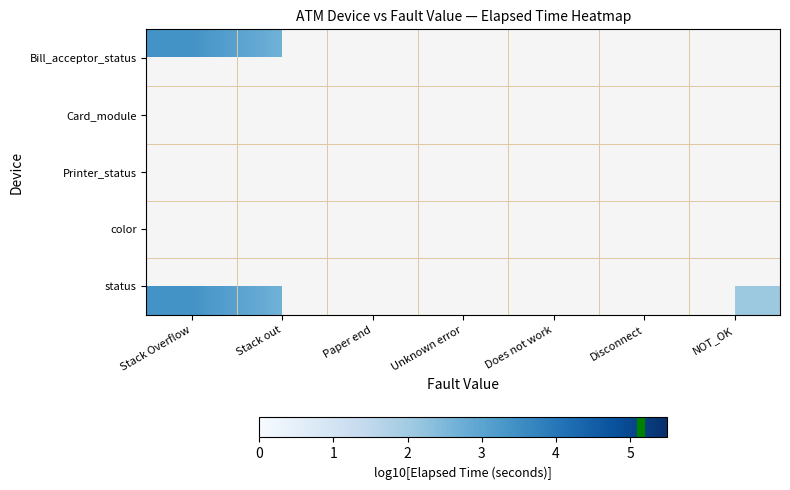

Rank the series by their maximum value, from highest to lowest.

Bill_acceptor_status, Card_module, Printer_status, color, status